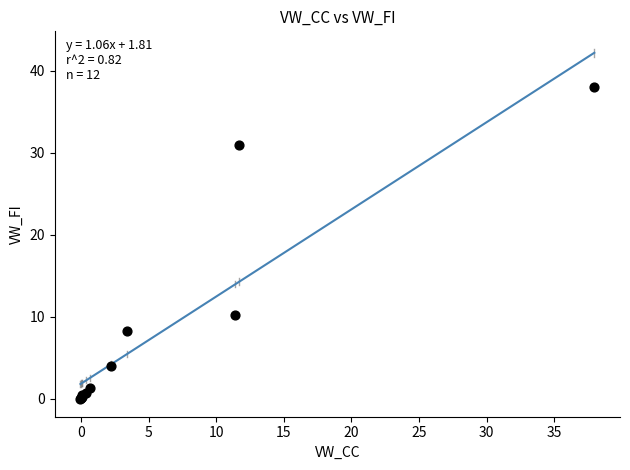

What Y value in the scatter plot is closest to 18?

10.2